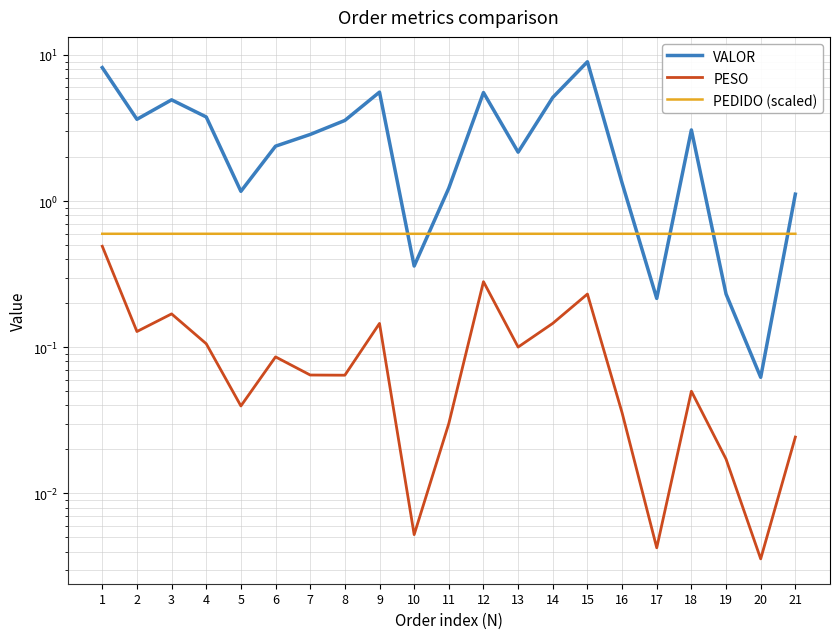

Where is the first local minimum for PEDIDO (scaled)?

4